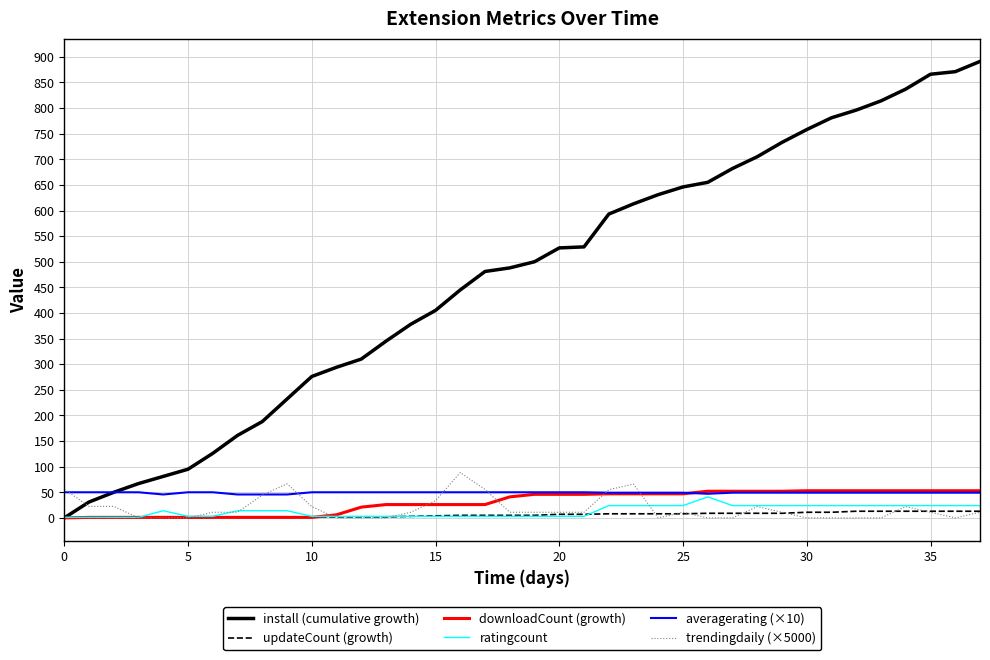

What is the difference between the maximum and minimum values in the trendingdaily (×5000) series?

88.5